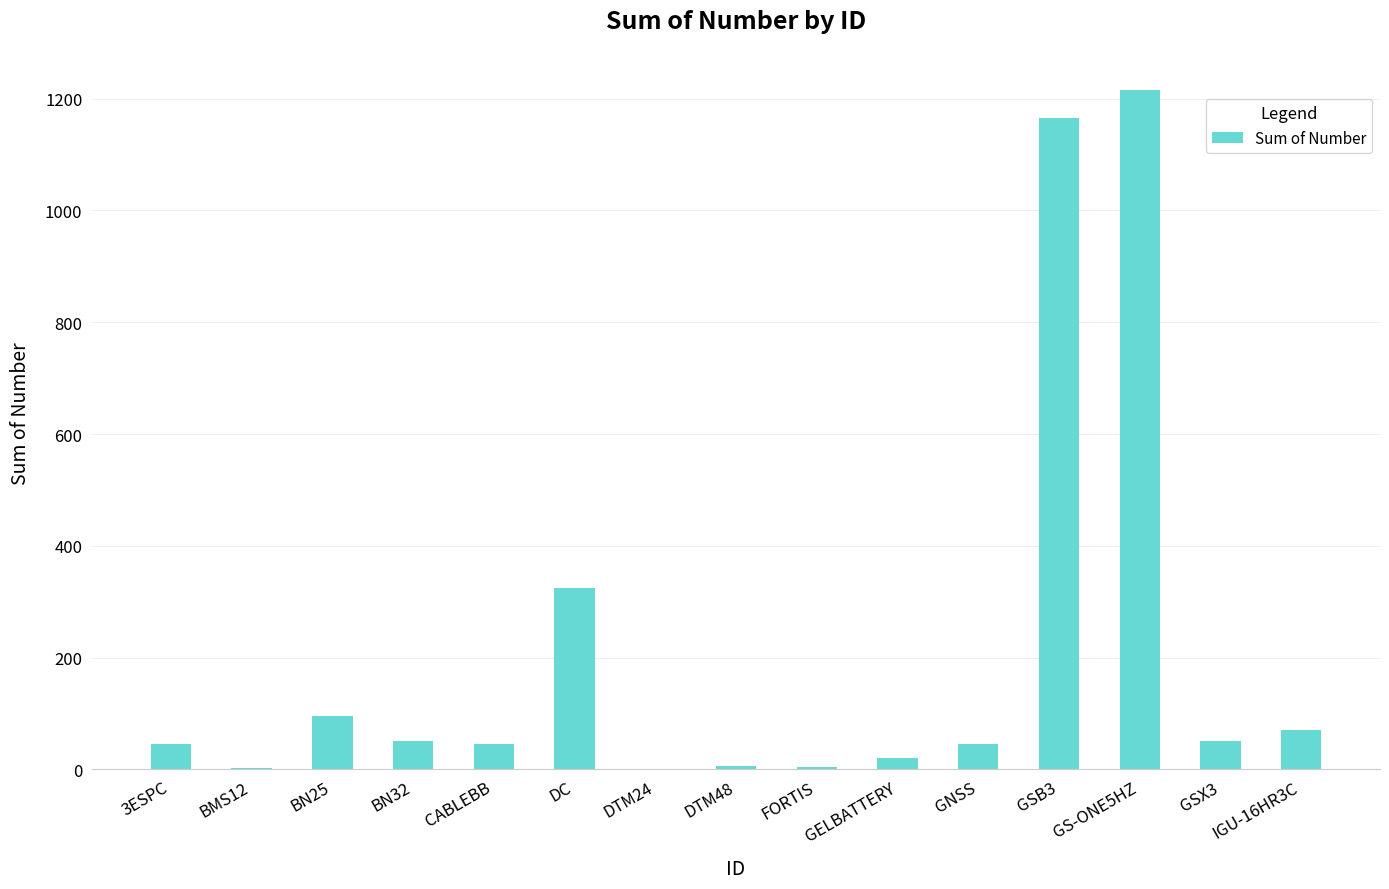

Which label corresponds to the largest value in the chart?

GS-ONE5HZ